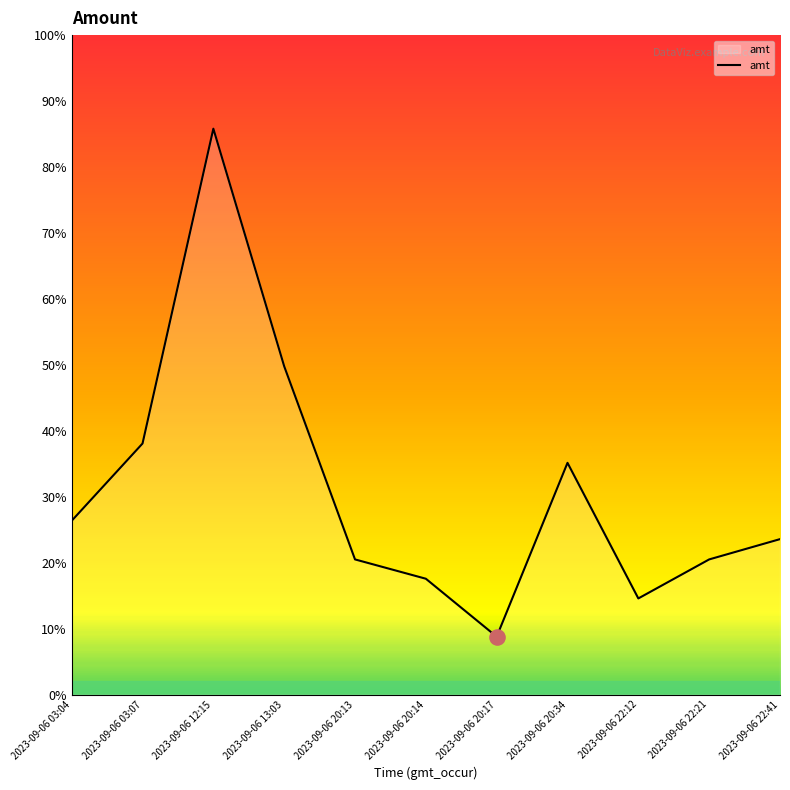

Which has a higher value, 2023-09-06 20:13 or 2023-09-06 20:17?

2023-09-06 20:13